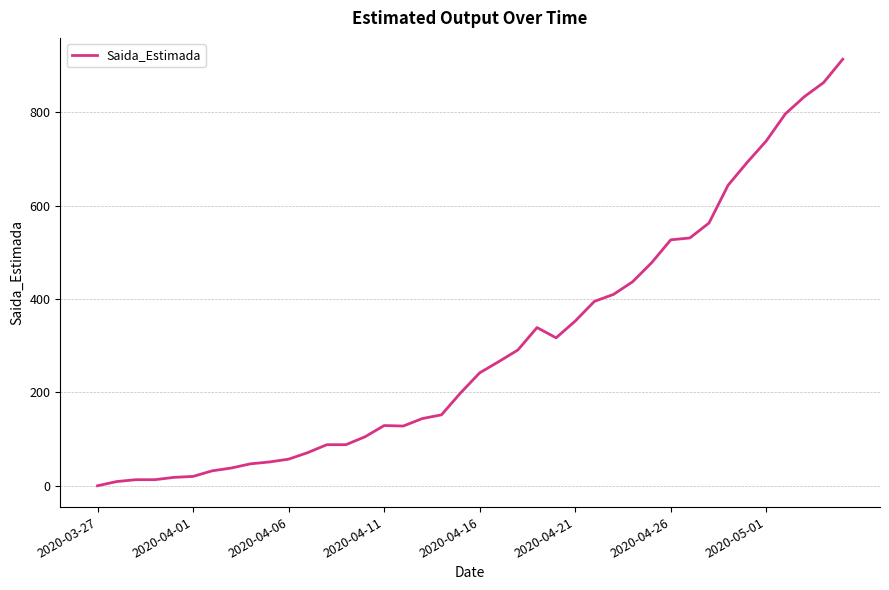

What is the maximum value shown in the chart?

914